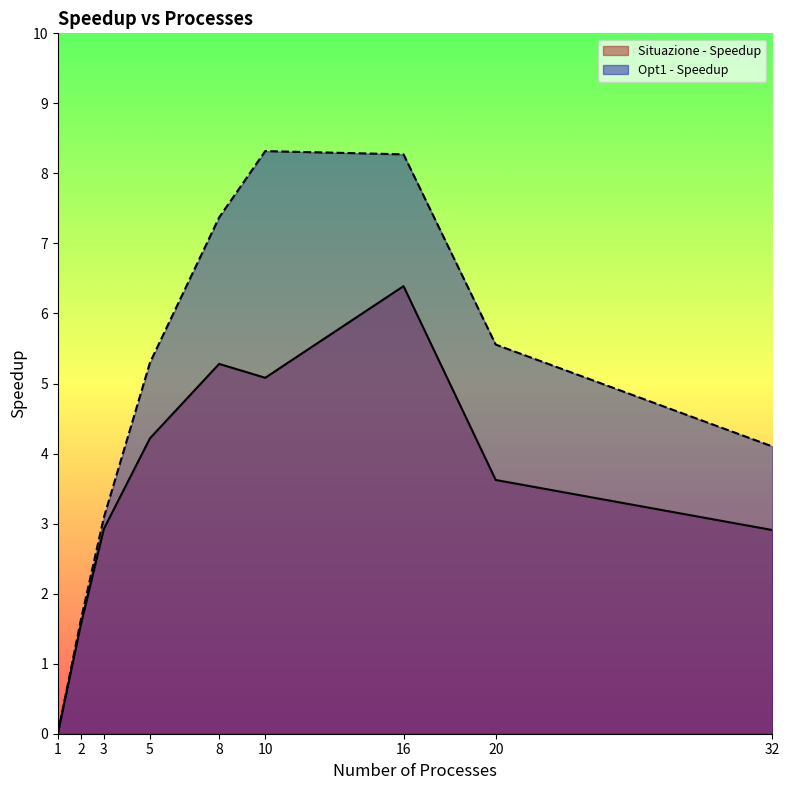

How many data points in Opt1 - Speedup are less than 5?

4